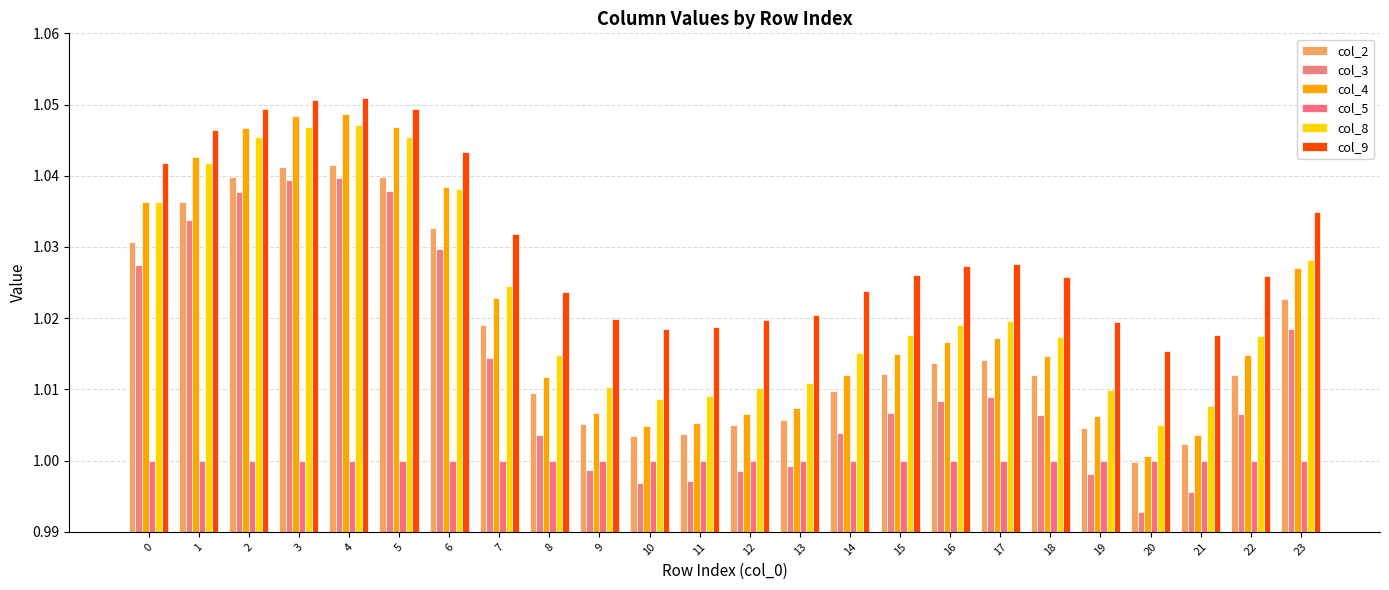

Reading right to left, transcribe all the data shown in this chart.

col_2: 23=1.0	22=1.0	21=1.0	20=1.0	19=1.0	18=1.0	17=1.0	16=1.0	15=1.0	14=1.0	13=1.0	12=1.0	11=1.0	10=1.0	9=1.0	8=1.0	7=1.0	6=1.0	5=1.0	4=1.0	3=1.0	2=1.0	1=1.0	0=1.0
col_3: 23=1.0	22=1.0	21=1.0	20=1.0	19=1.0	18=1.0	17=1.0	16=1.0	15=1.0	14=1.0	13=1.0	12=1.0	11=1.0	10=1.0	9=1.0	8=1.0	7=1.0	6=1.0	5=1.0	4=1.0	3=1.0	2=1.0	1=1.0	0=1.0
col_4: 23=1.0	22=1.0	21=1.0	20=1.0	19=1.0	18=1.0	17=1.0	16=1.0	15=1.0	14=1.0	13=1.0	12=1.0	11=1.0	10=1.0	9=1.0	8=1.0	7=1.0	6=1.0	5=1.0	4=1.0	3=1.0	2=1.0	1=1.0	0=1.0
col_5: 23=1.0	22=1.0	21=1.0	20=1.0	19=1.0	18=1.0	17=1.0	16=1.0	15=1.0	14=1.0	13=1.0	12=1.0	11=1.0	10=1.0	9=1.0	8=1.0	7=1.0	6=1.0	5=1.0	4=1.0	3=1.0	2=1.0	1=1.0	0=1.0
col_8: 23=1.0	22=1.0	21=1.0	20=1.0	19=1.0	18=1.0	17=1.0	16=1.0	15=1.0	14=1.0	13=1.0	12=1.0	11=1.0	10=1.0	9=1.0	8=1.0	7=1.0	6=1.0	5=1.0	4=1.0	3=1.0	2=1.0	1=1.0	0=1.0
col_9: 23=1.0	22=1.0	21=1.0	20=1.0	19=1.0	18=1.0	17=1.0	16=1.0	15=1.0	14=1.0	13=1.0	12=1.0	11=1.0	10=1.0	9=1.0	8=1.0	7=1.0	6=1.0	5=1.0	4=1.1	3=1.1	2=1.0	1=1.0	0=1.0